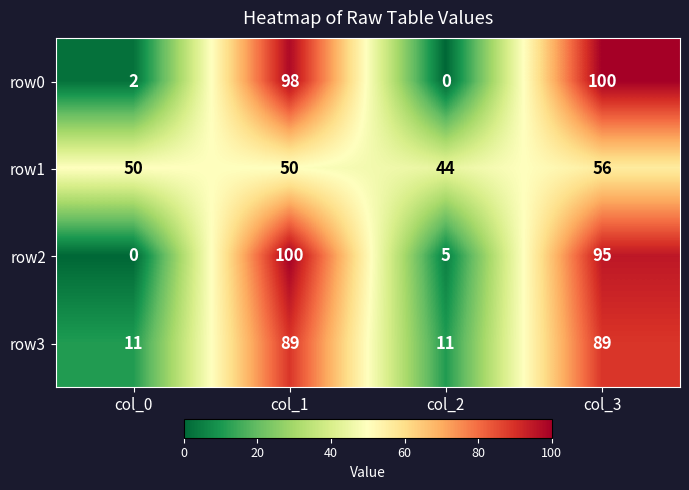

What is the difference between the second highest and minimum values in the row3 series?

78